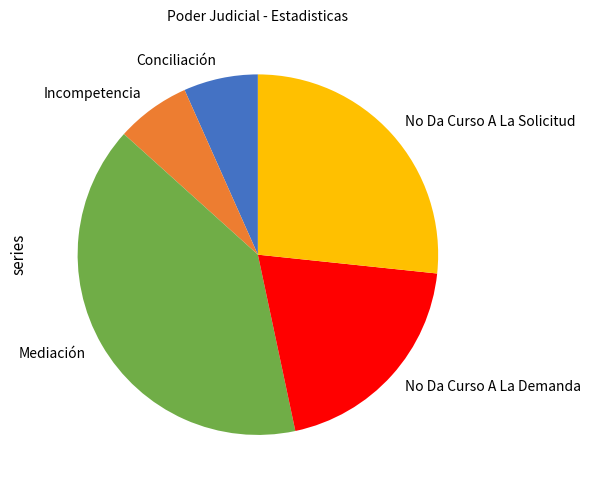

Combined, do No Da Curso A La Solicitud and Conciliación account for over 50%?

No